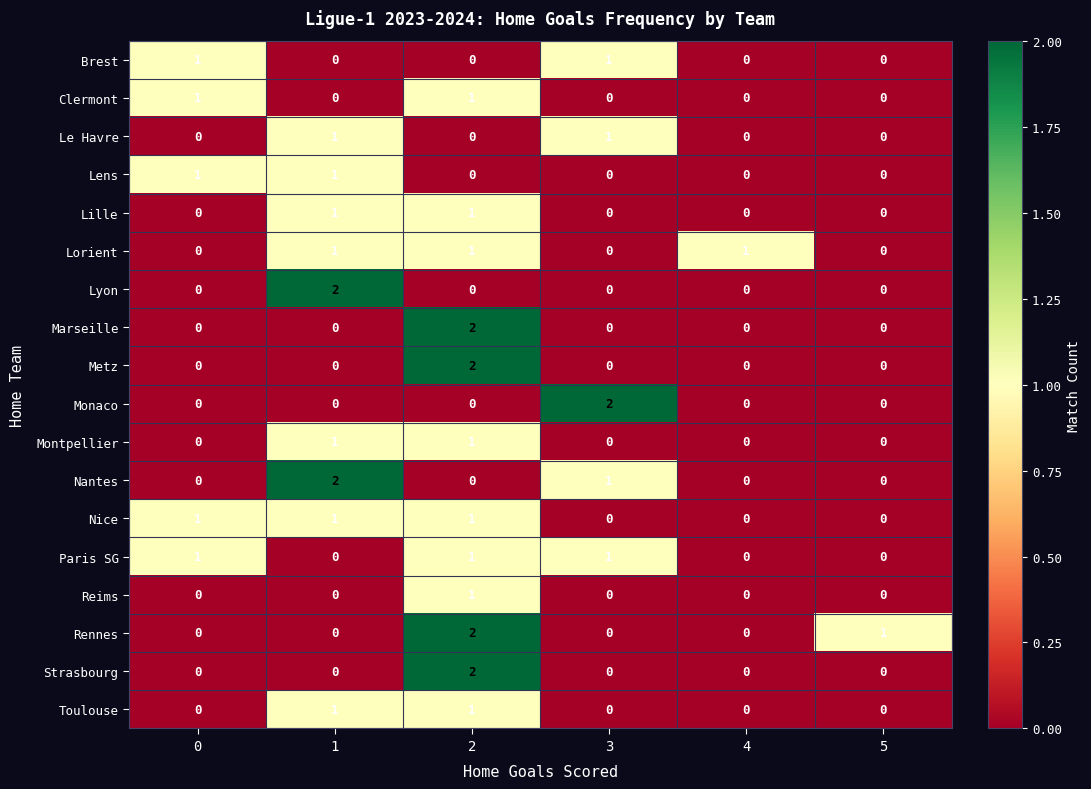

How many Reims values are between 0 and 1?

6